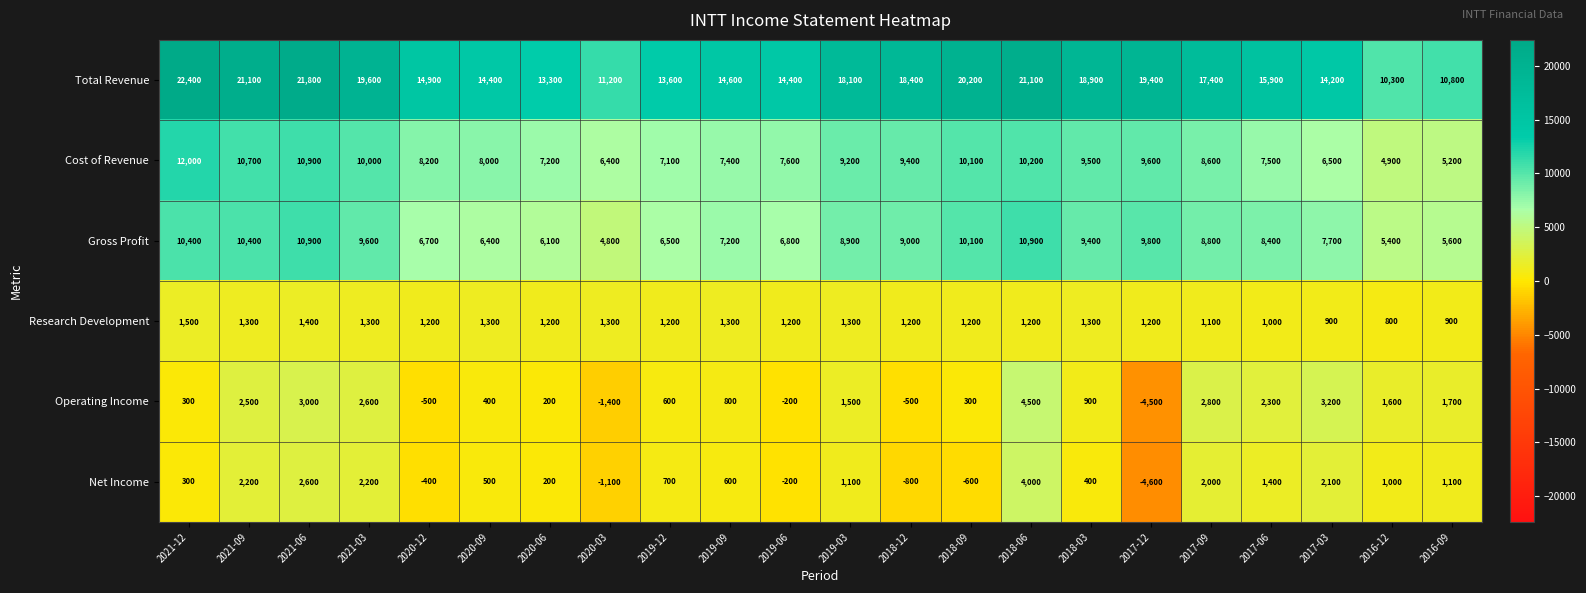

Rank the series at 2016-12 from lowest to highest value.

Research Development, Net Income, Operating Income, Cost of Revenue, Gross Profit, Total Revenue